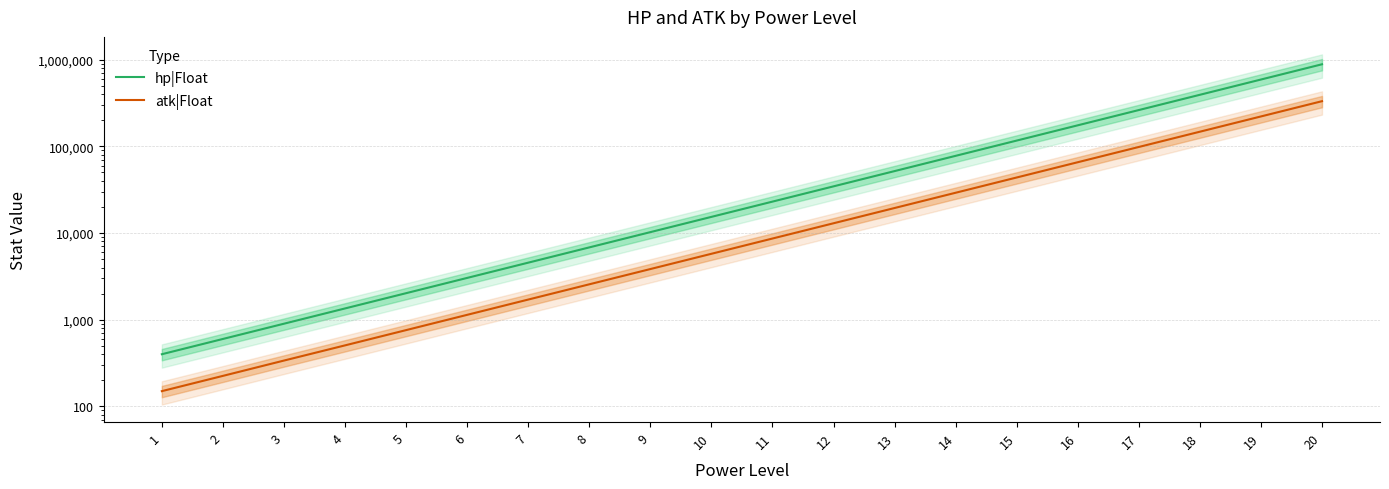

How many values in the atk|Float series exceed 8650?

9